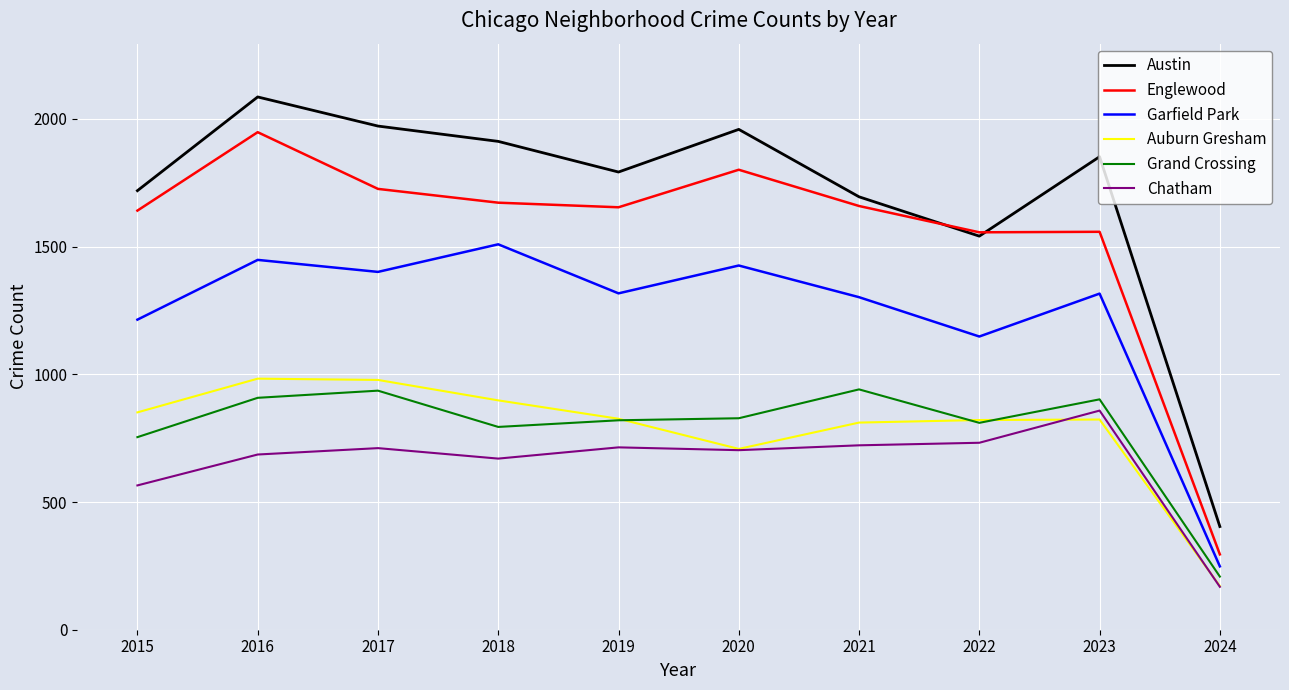

Which series changed the most between 2022 and 2023?

Austin